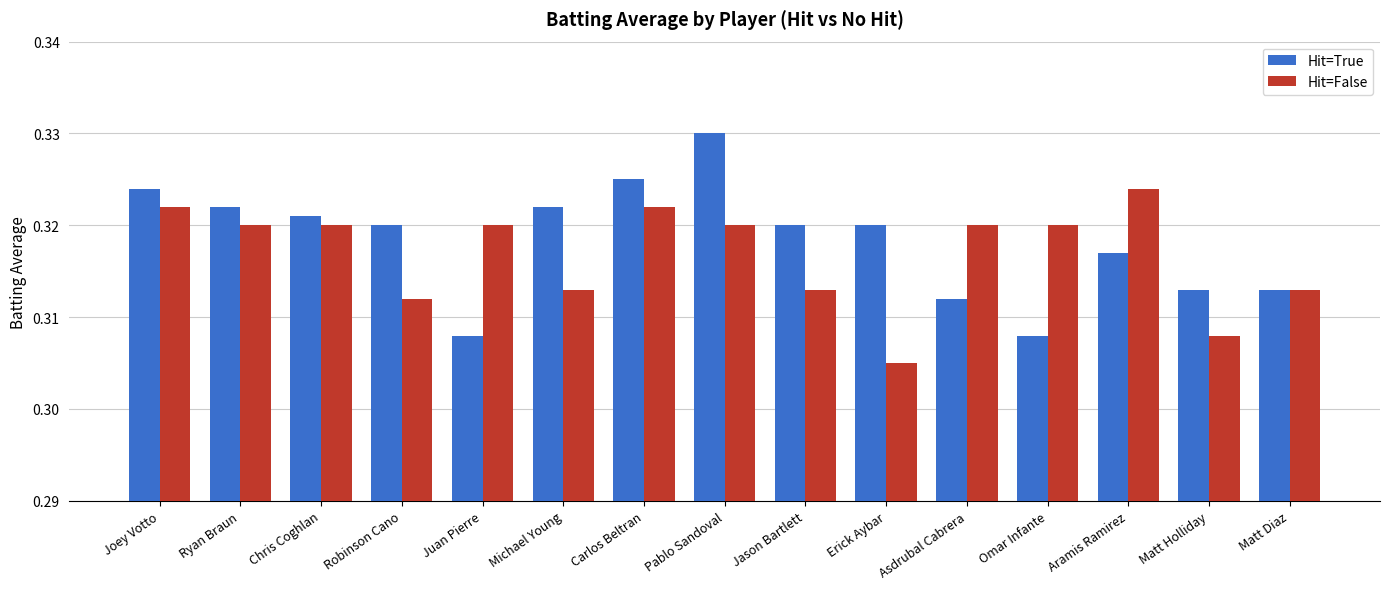

Which label corresponds to the smallest value in the chart?

Erick Aybar